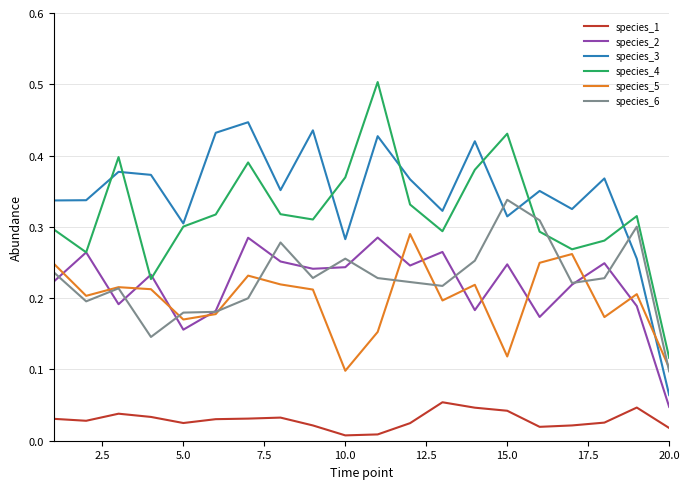

What is the maximum value shown in the chart?

0.5